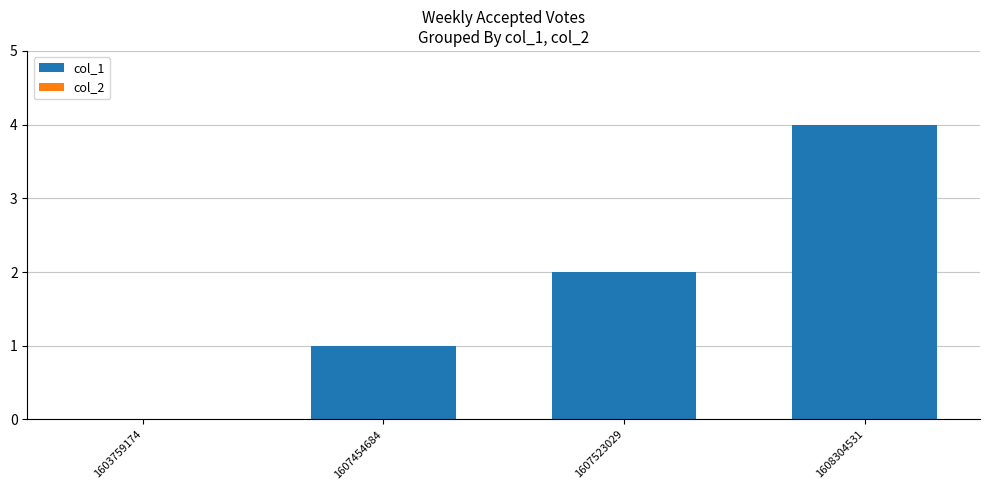

Is it true that the value at 1608304531 is 6?

False